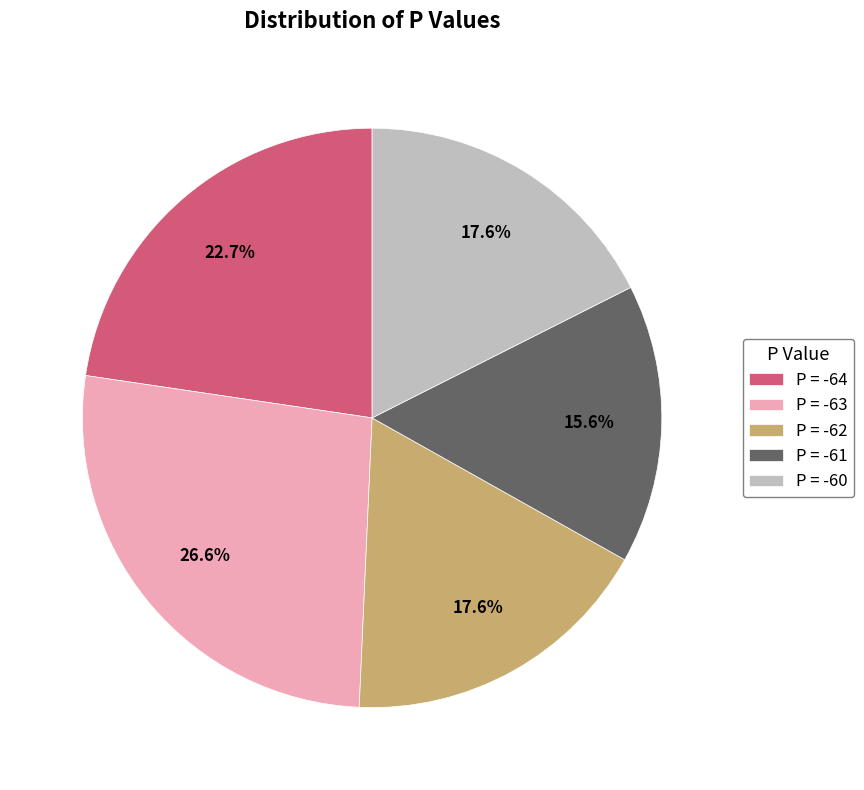

How many segments does this pie chart have?

5